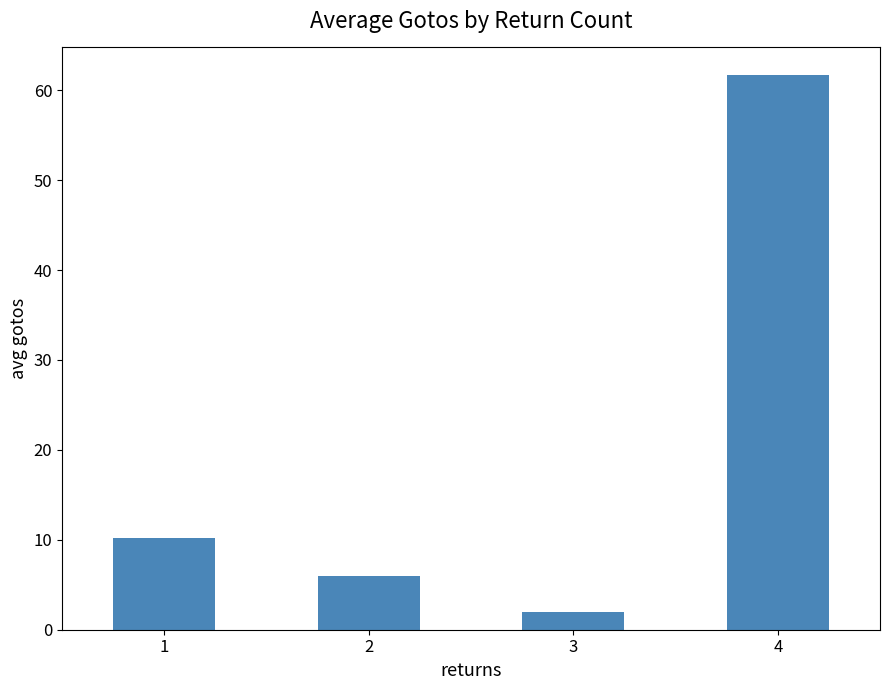

What is the change in value from 3 to 4?

+59.7